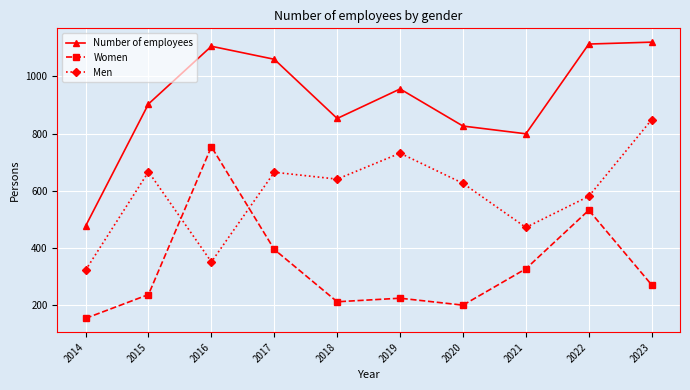

Is this an area chart (filled region under the line)?

No